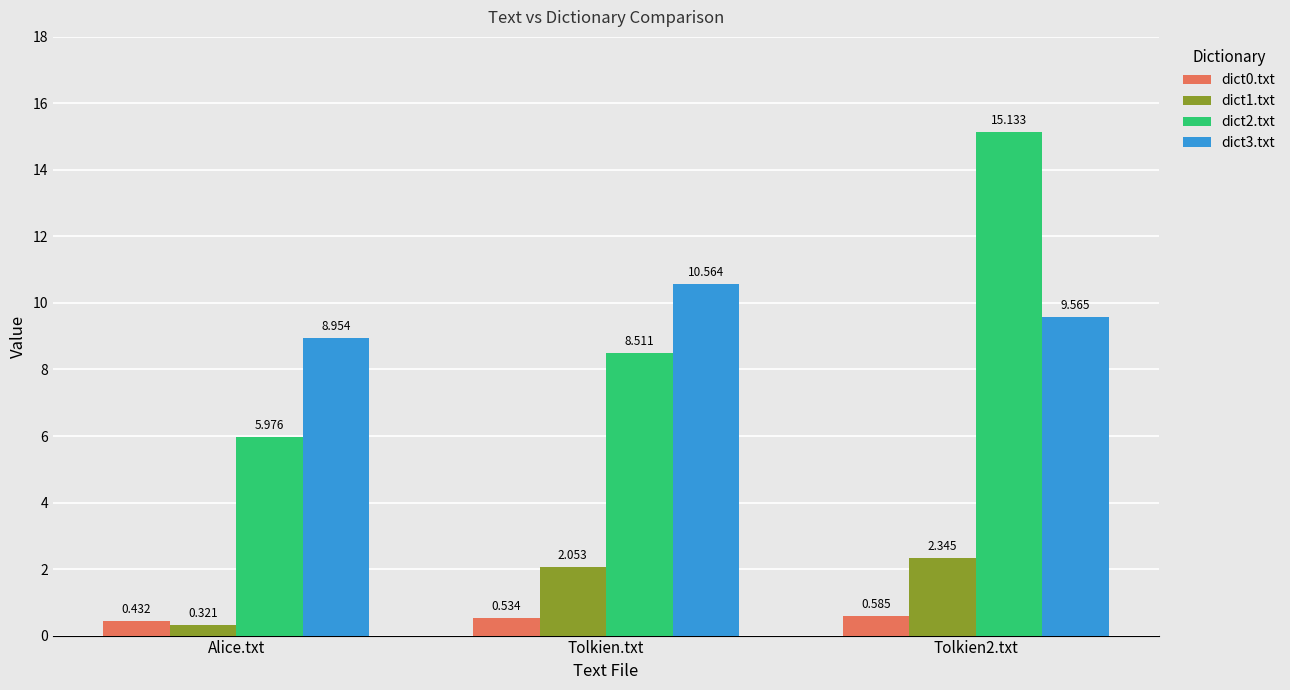

Rank the series at Tolkien2.txt from lowest to highest value.

dict0.txt, dict1.txt, dict3.txt, dict2.txt